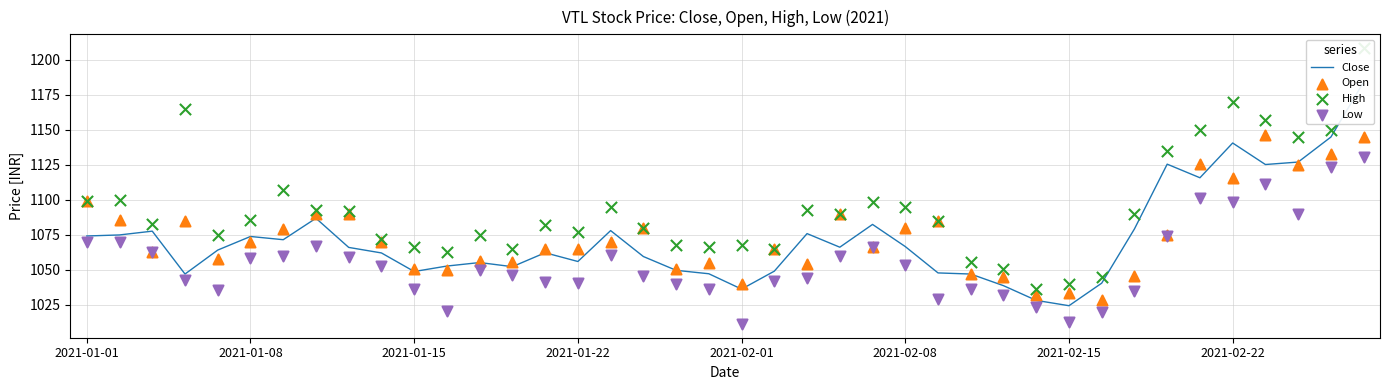

Which series reaches the minimum Y coordinate?

Low